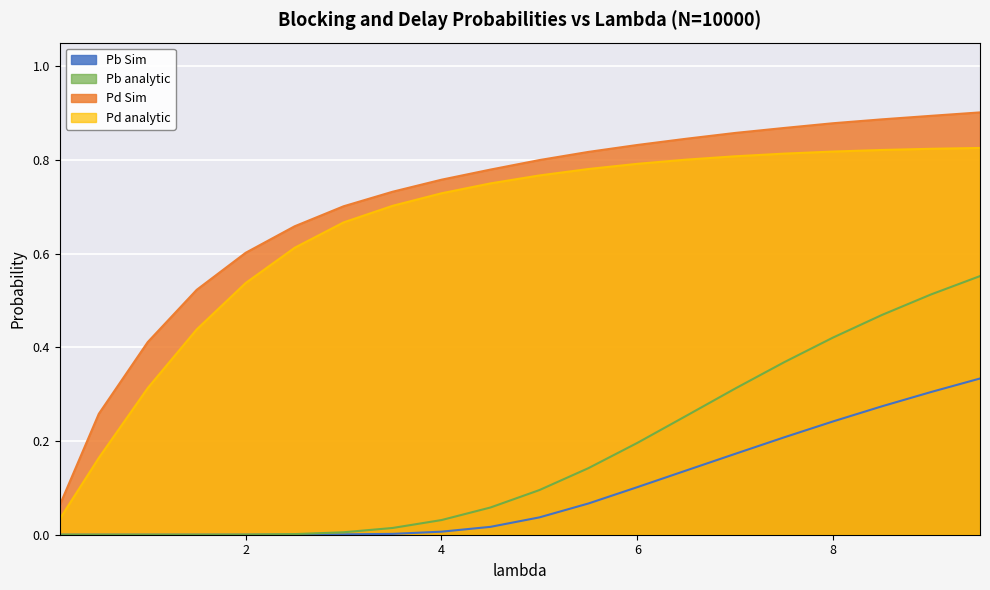

What is the difference between the highest and lowest values at 0.5?

0.3